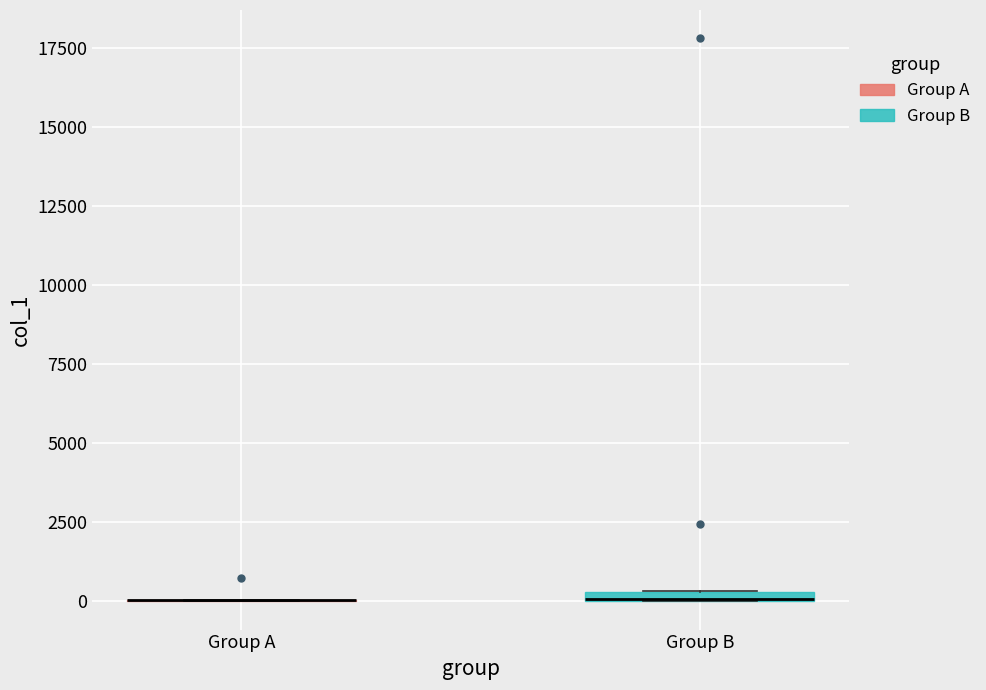

Where is the upper edge of the box for Group B on the y-axis? The values are not printed on the chart, so give them approximately, as read against the axis.

500